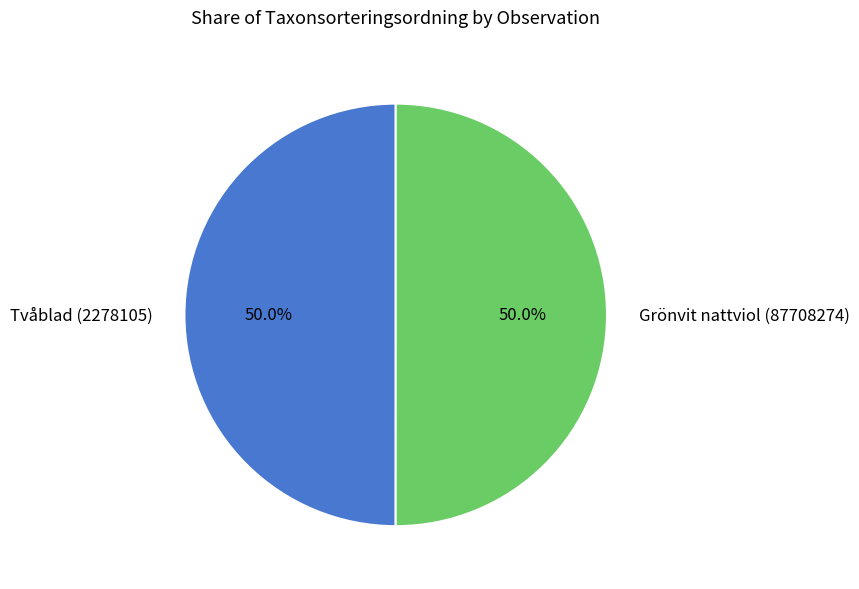

The Grönvit nattviol (87708274) slice represents 62% of the pie. True or false?

False